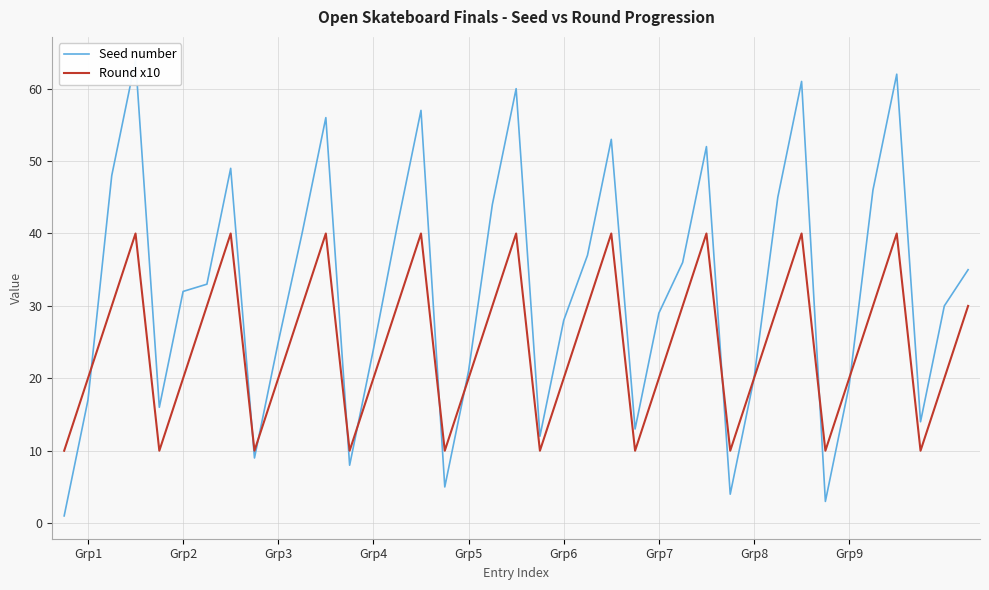

What is the sum of the Seed number values at 12 and 15?

65